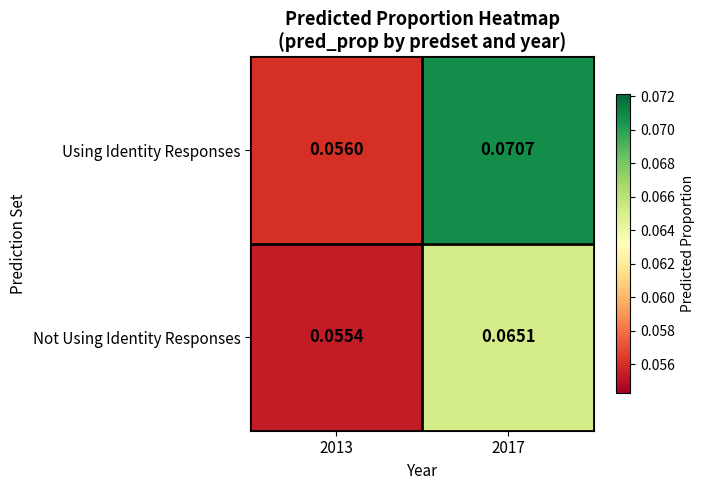

How many distinct data groups are displayed?

2